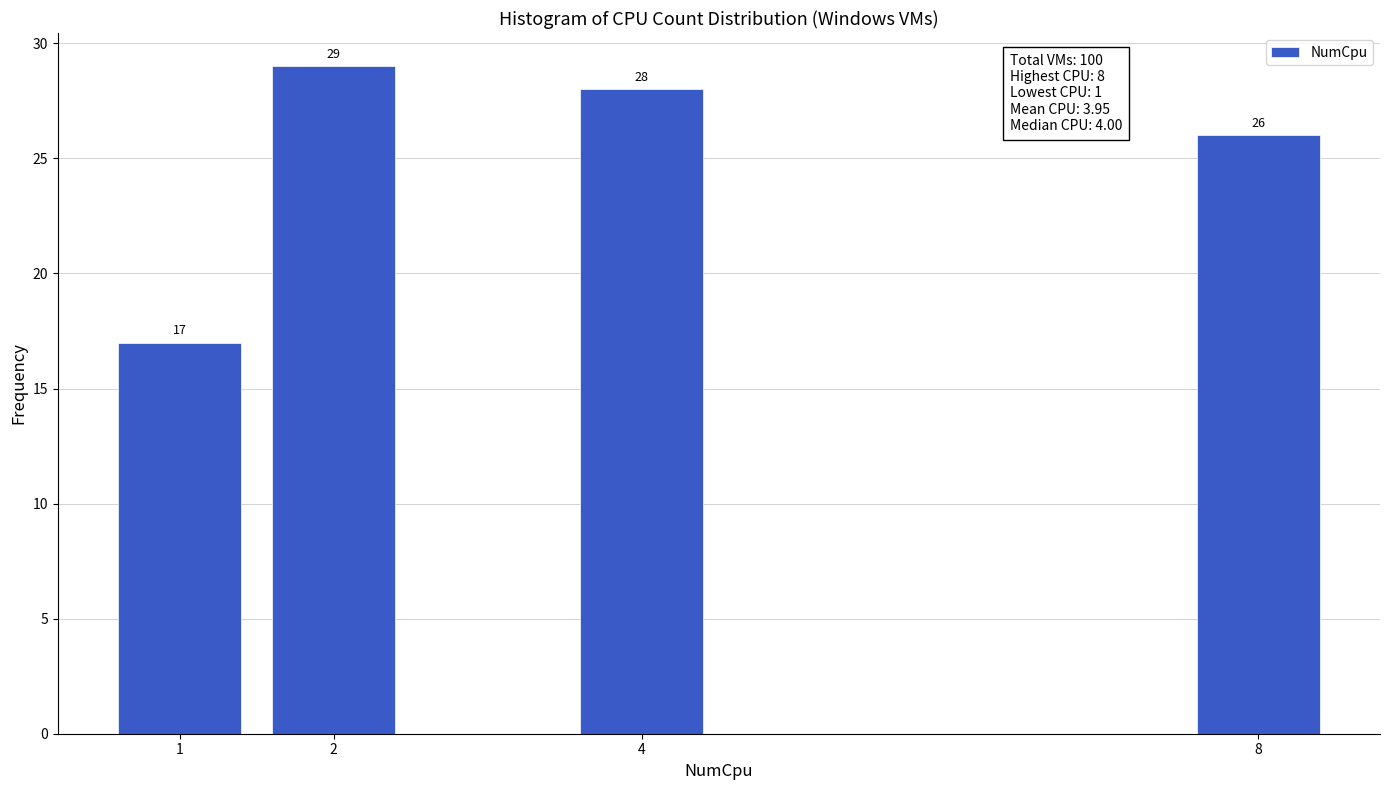

Which range on the x-axis has the tallest bar?

1.5 to 2.5